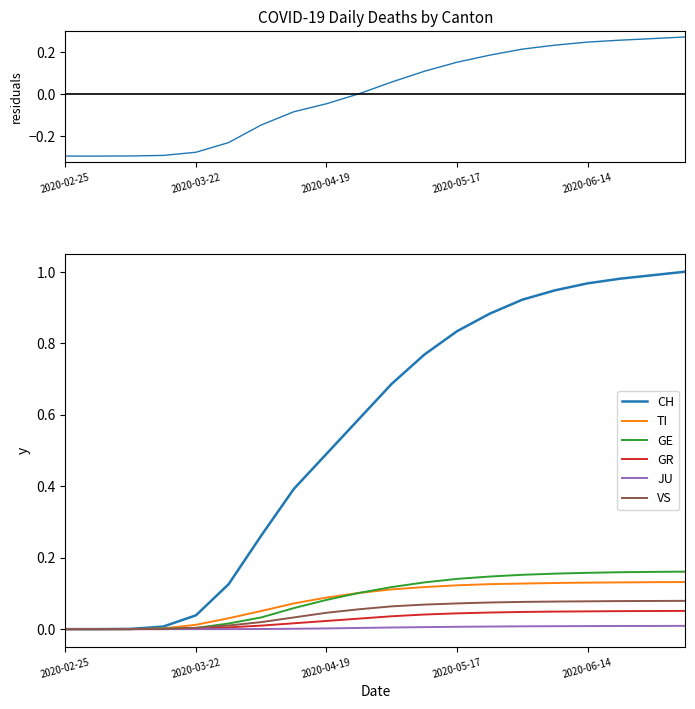

What is the sum of all GR values?

0.6